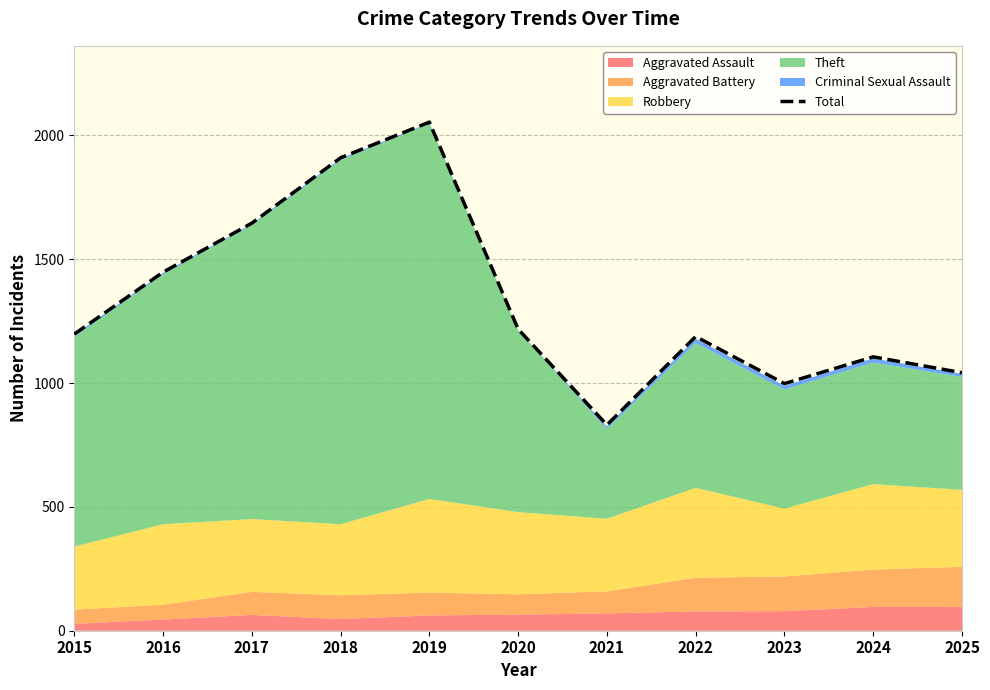

Reading left to right, list all the values displayed in this chart.

1198	1448	1646	1910	2054	1218	831	1188	998	1106	1042